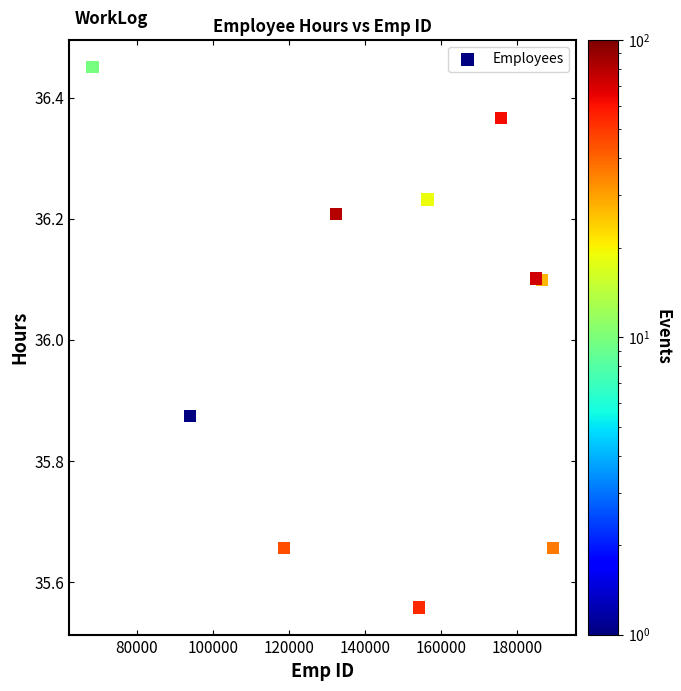

What is the average X value?

146125.0